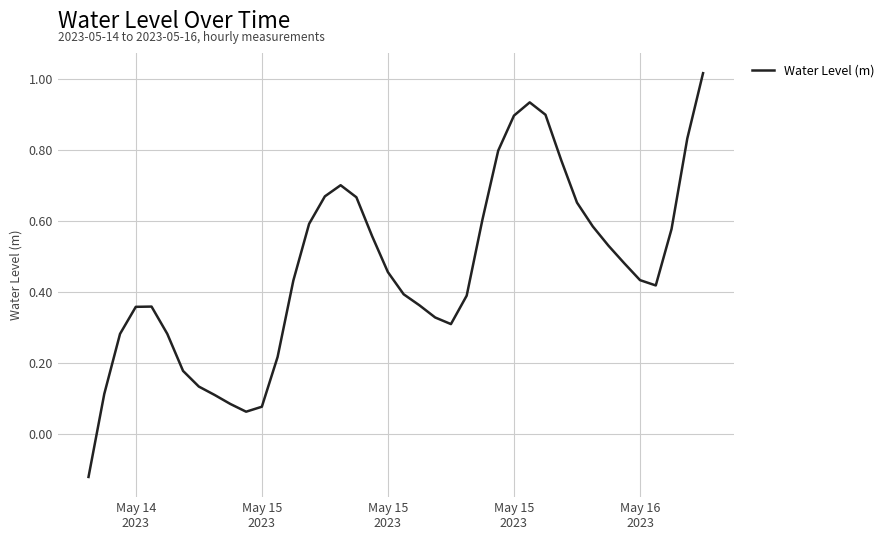

What is the difference between the maximum and minimum values?

1.1